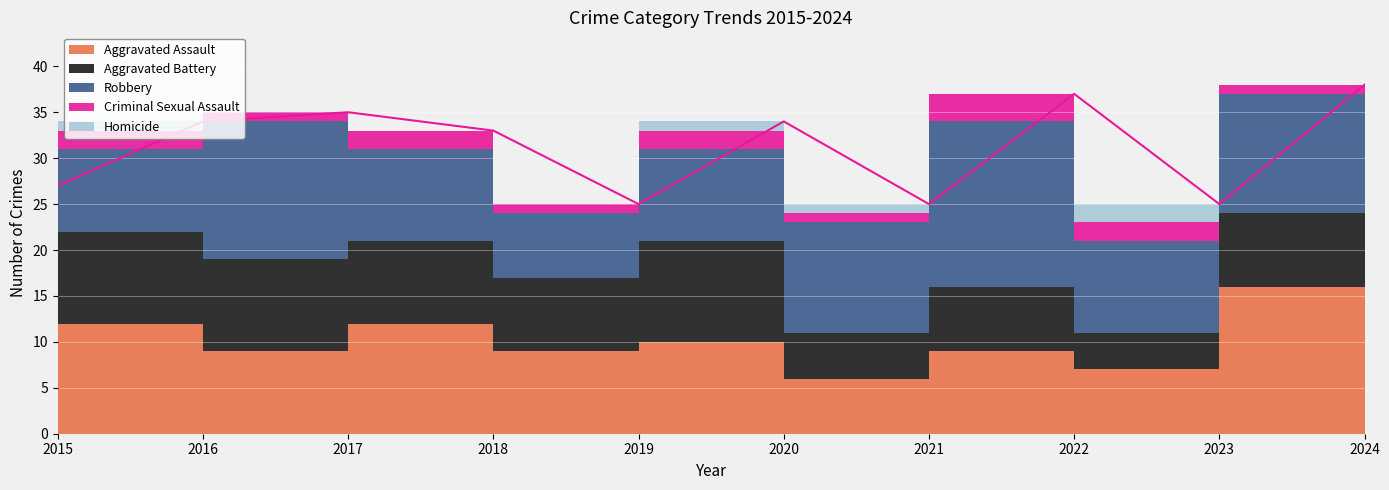

True or false: Aggravated Battery and Criminal Sexual Assault intersect in this chart.

False